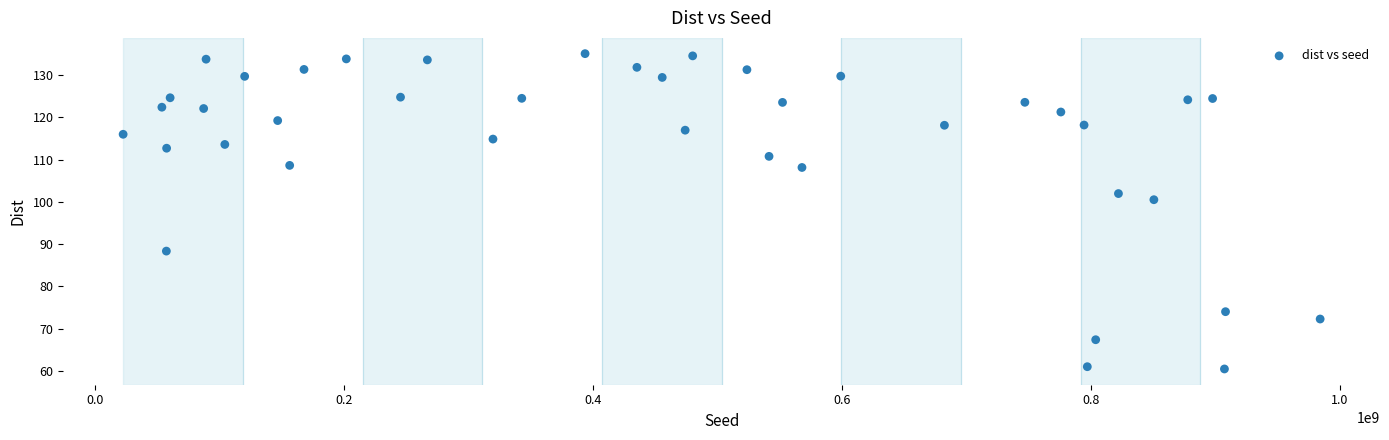

What is the range of X values (max minus min)?

961574918.0